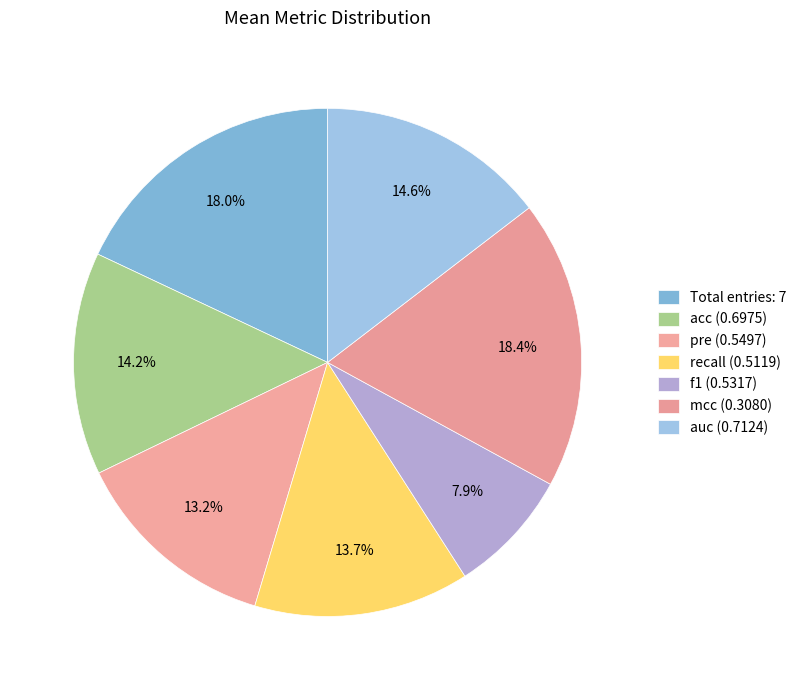

Count the number of slices in the pie.

7